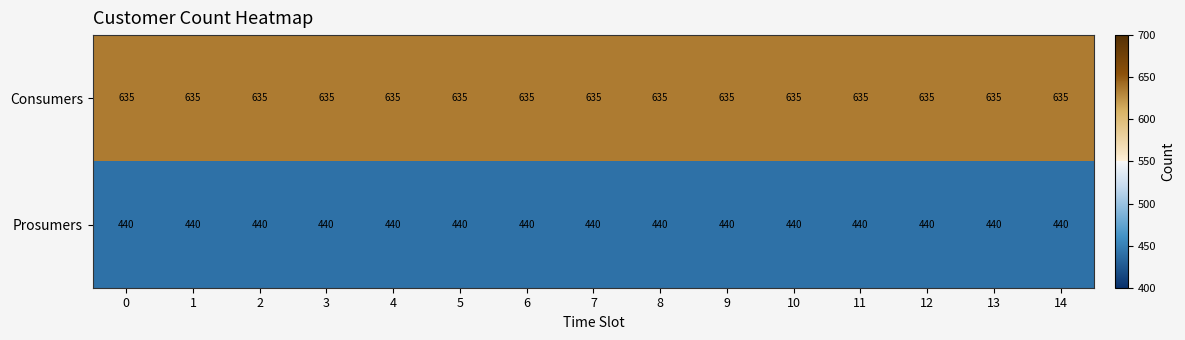

List the series in order of their peak value, lowest first.

Prosumers, Consumers